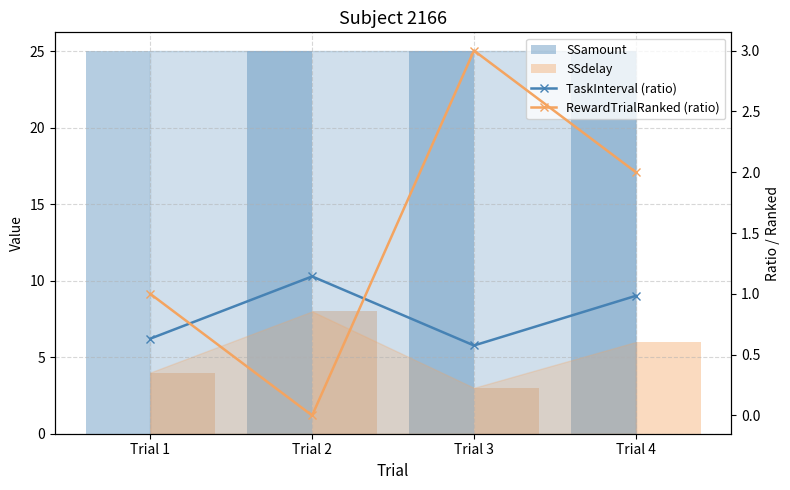

How many series are shown in this chart?

4